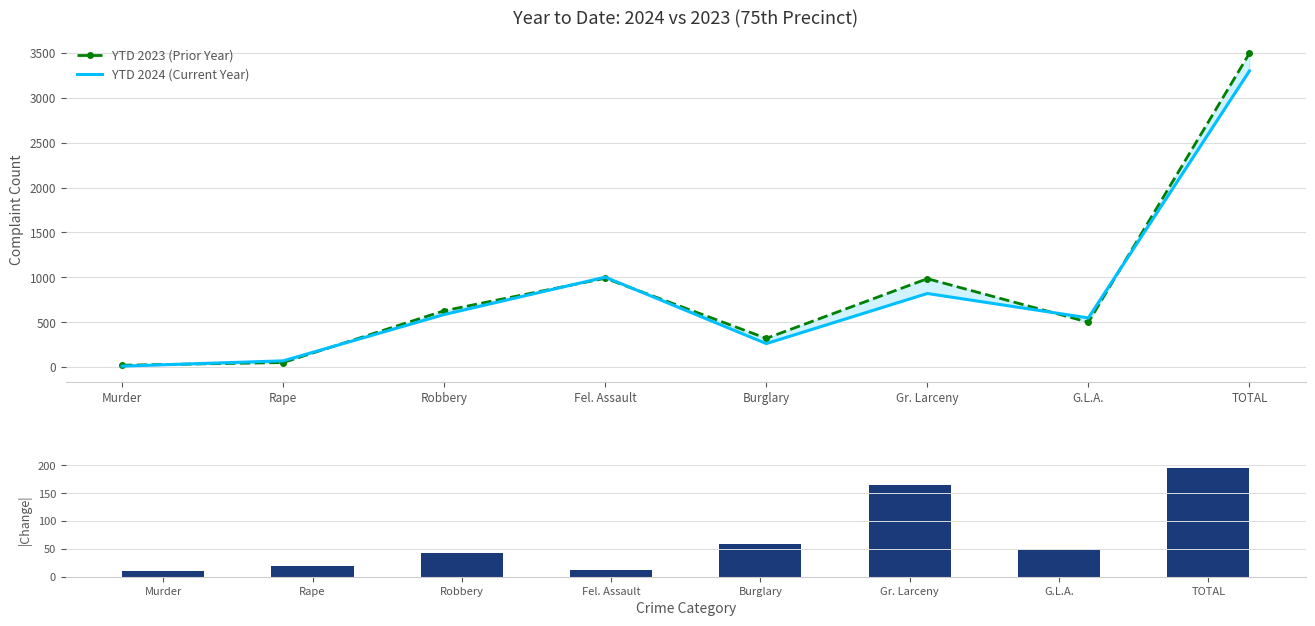

What is the label of the 4th bar from the left?

Fel. Assault